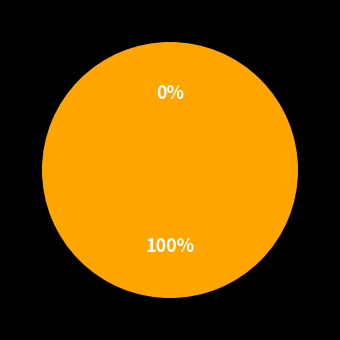

To the nearest percent, what is the difference between the largest and smallest slice percentages?

100%